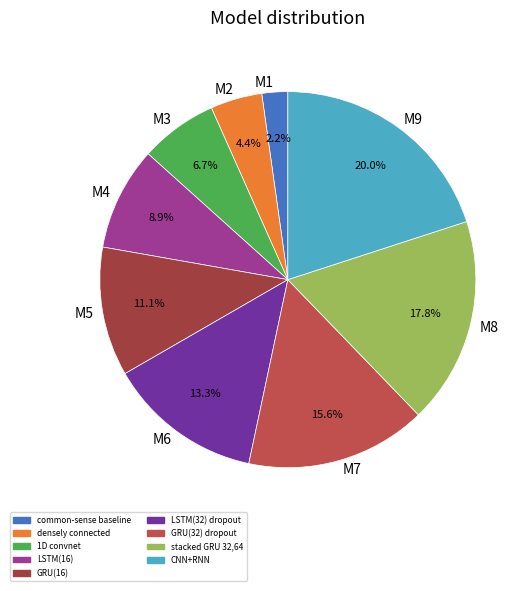

Does any single category account for the majority?

No